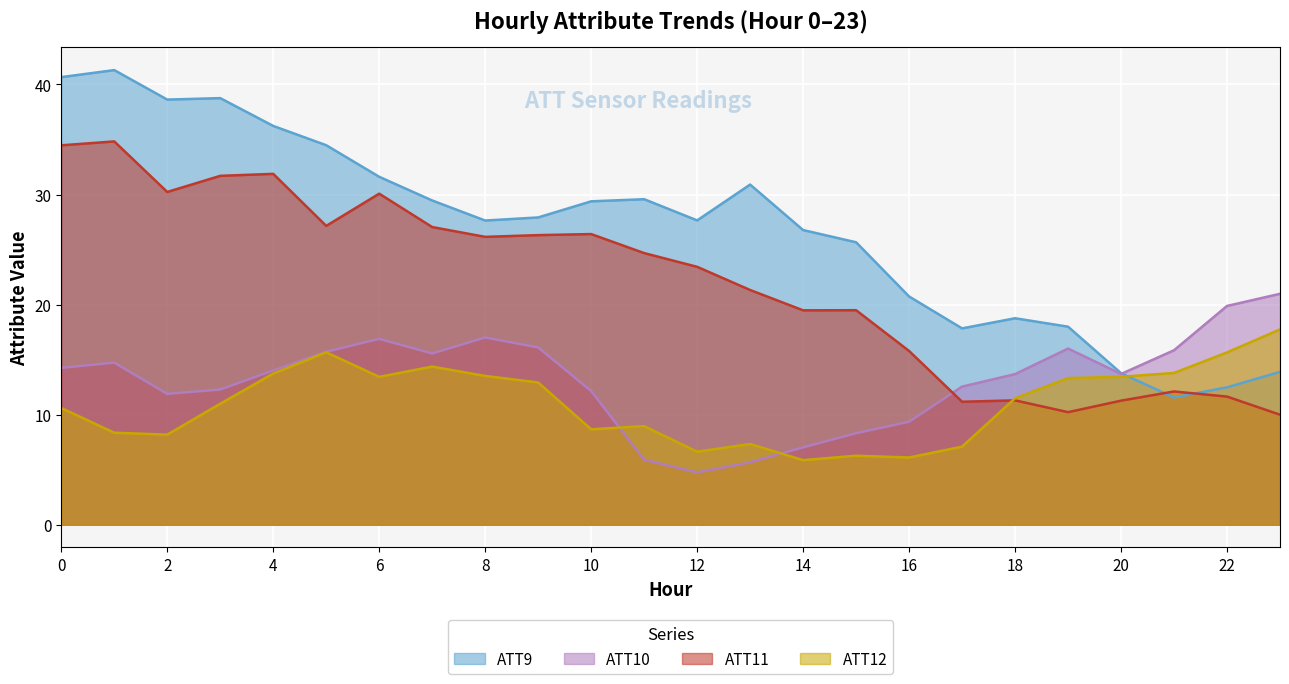

What is the value of the ATT9 point at the 14th from the left?

30.9